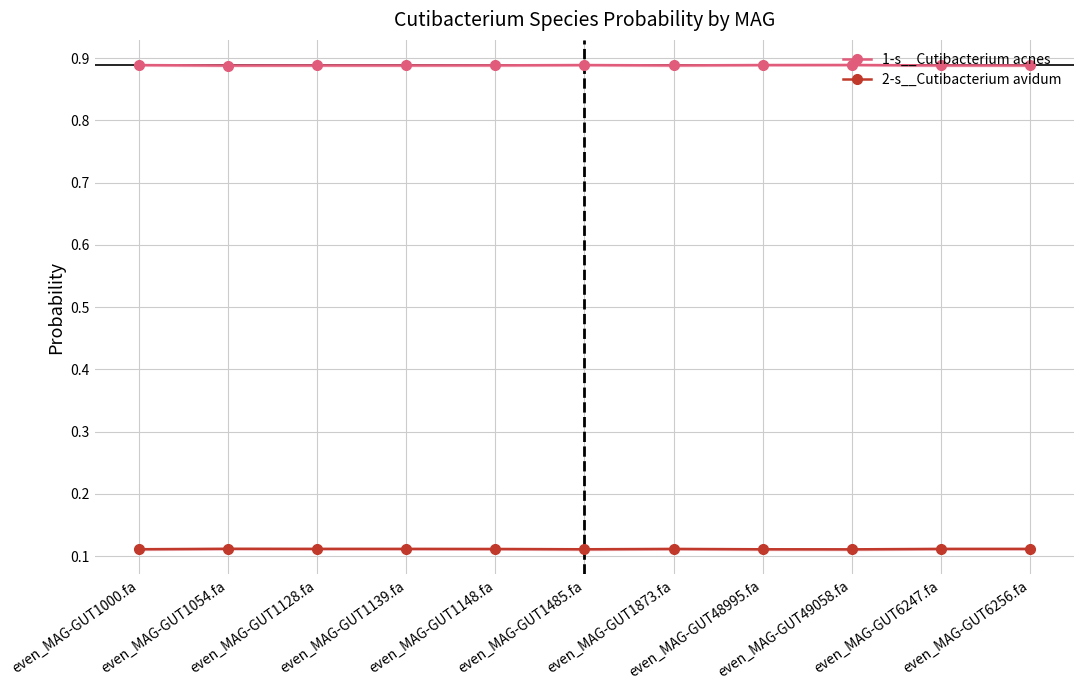

What is the value of the 2-s__Cutibacterium avidum point at the 10th from the left?

0.1